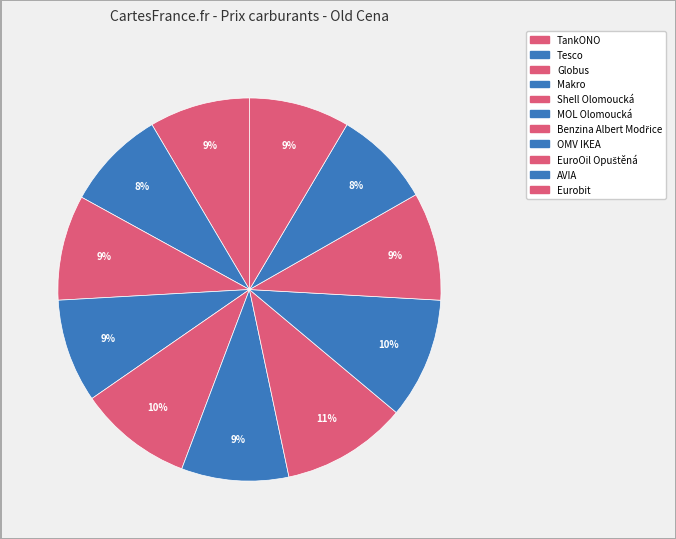

How many slices are in this pie chart?

11